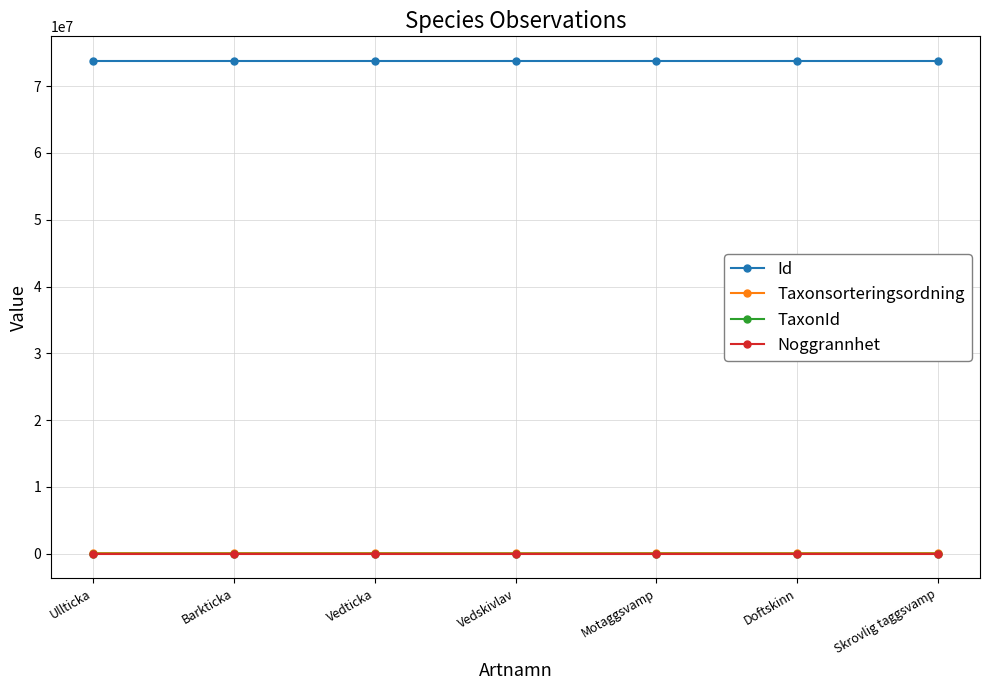

How many data points does each series have?

7